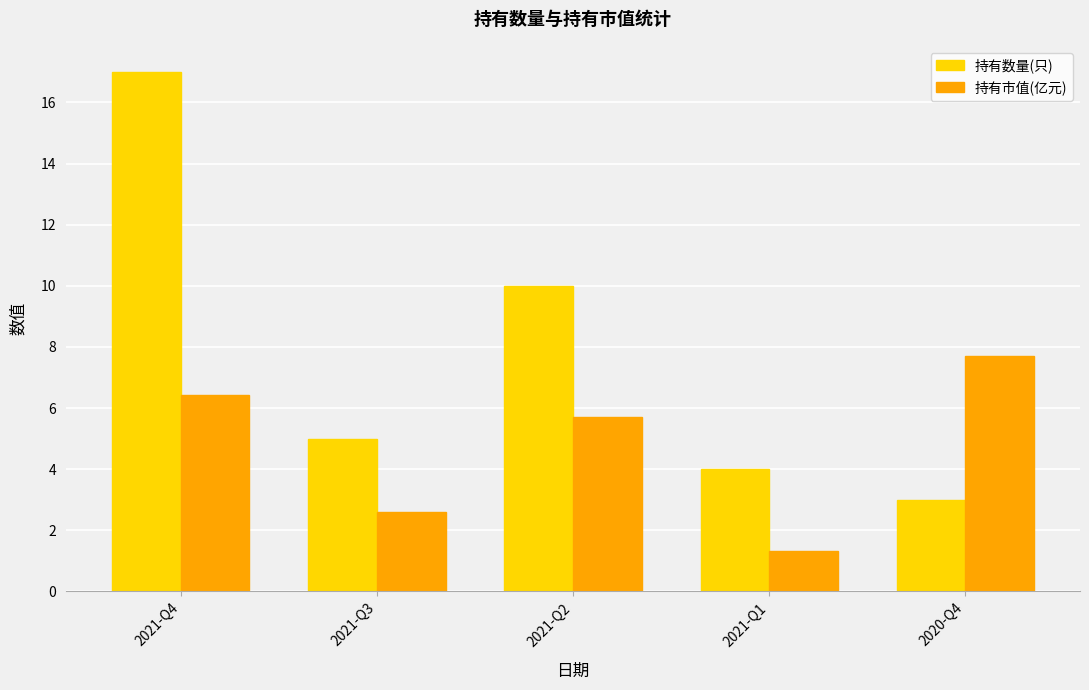

What is the value of the 持有数量(只) bar at the 2nd from the left?

5.0